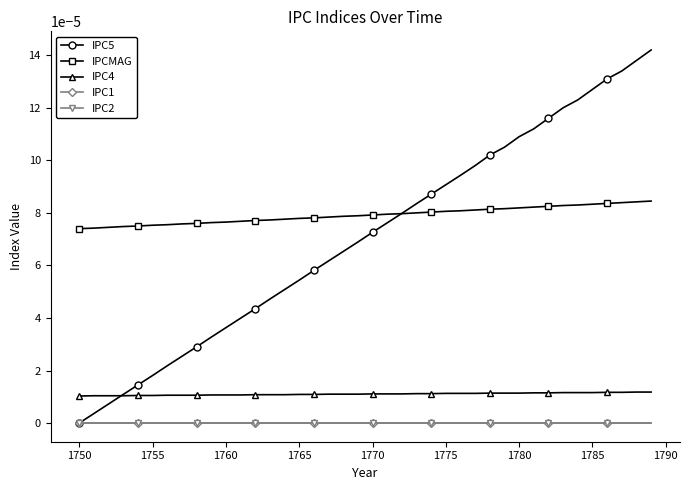

True or false: IPC1 and IPC4 cross at least once.

False